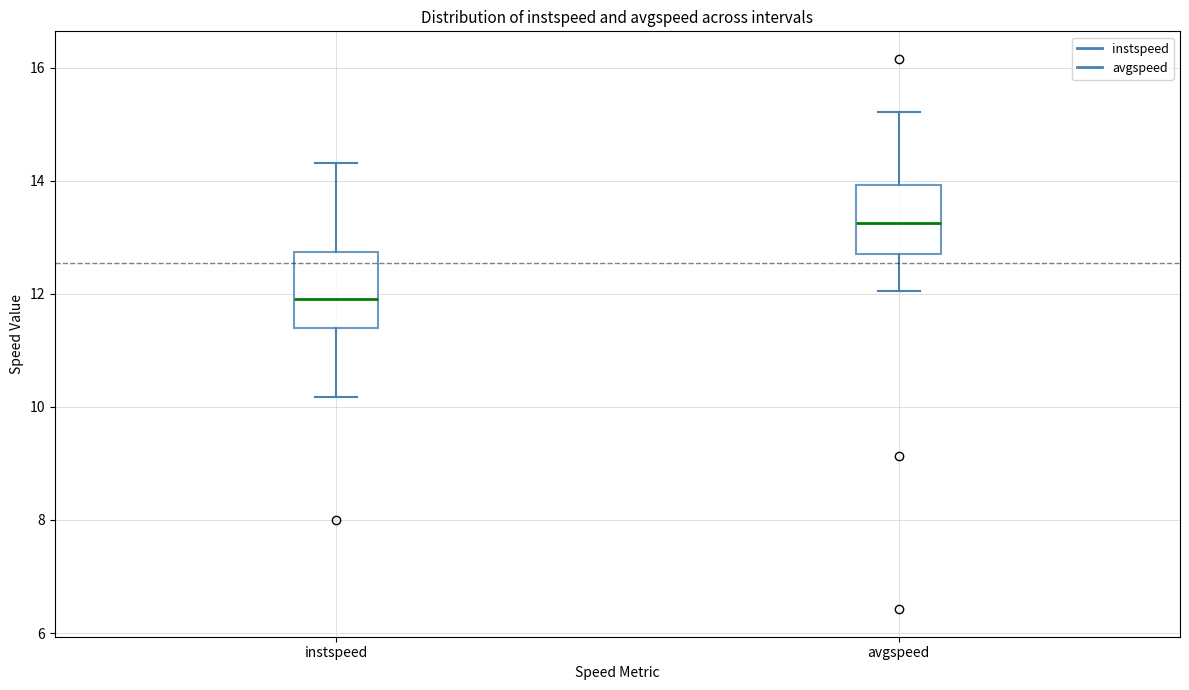

Reading left to right, read every box against the y-axis: the position of its median line, the range the box covers, and the ends of its whiskers. The values are not printed on the chart, so give them approximately, as read against the axis.

instspeed: median 11.8, box 11.4 to 12.8, whiskers 10.2 to 14.4
avgspeed: median 13.2, box 12.6 to 14.0, whiskers 12.0 to 15.2